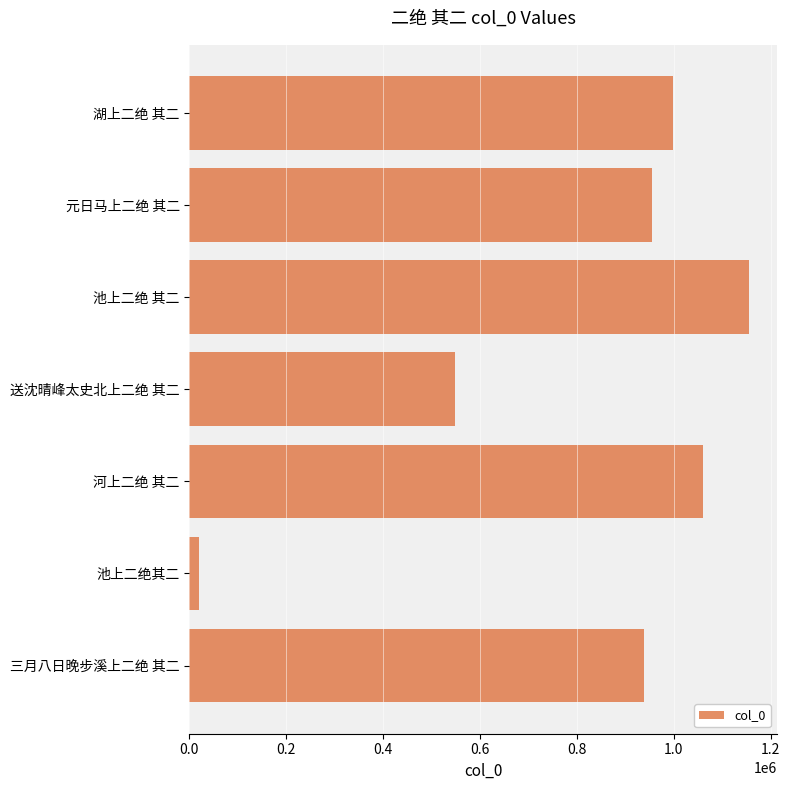

How many data points are less than 955633?

3